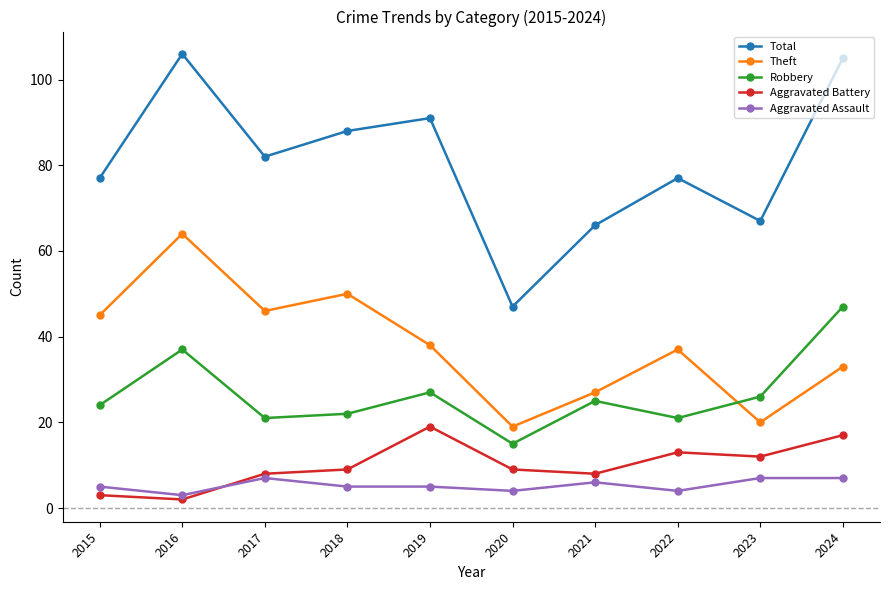

True or false: Theft has a value of 38 at 2016.

False